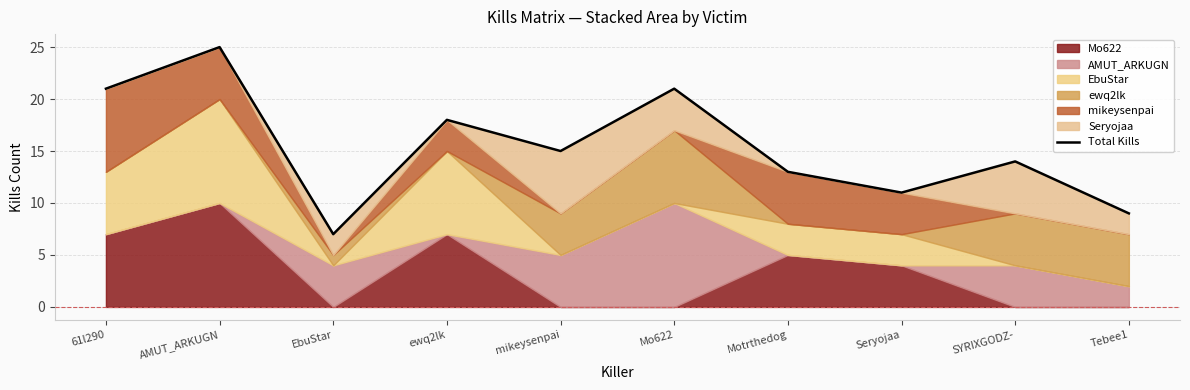

True or false: the data has more than 0 interior local peaks.

True